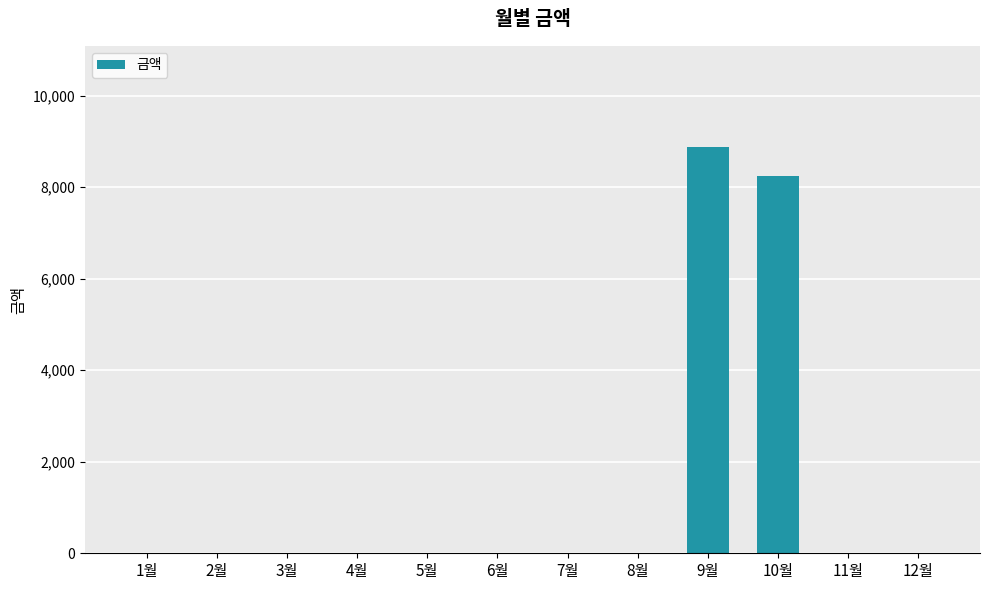

What is the sum of all values?

17120